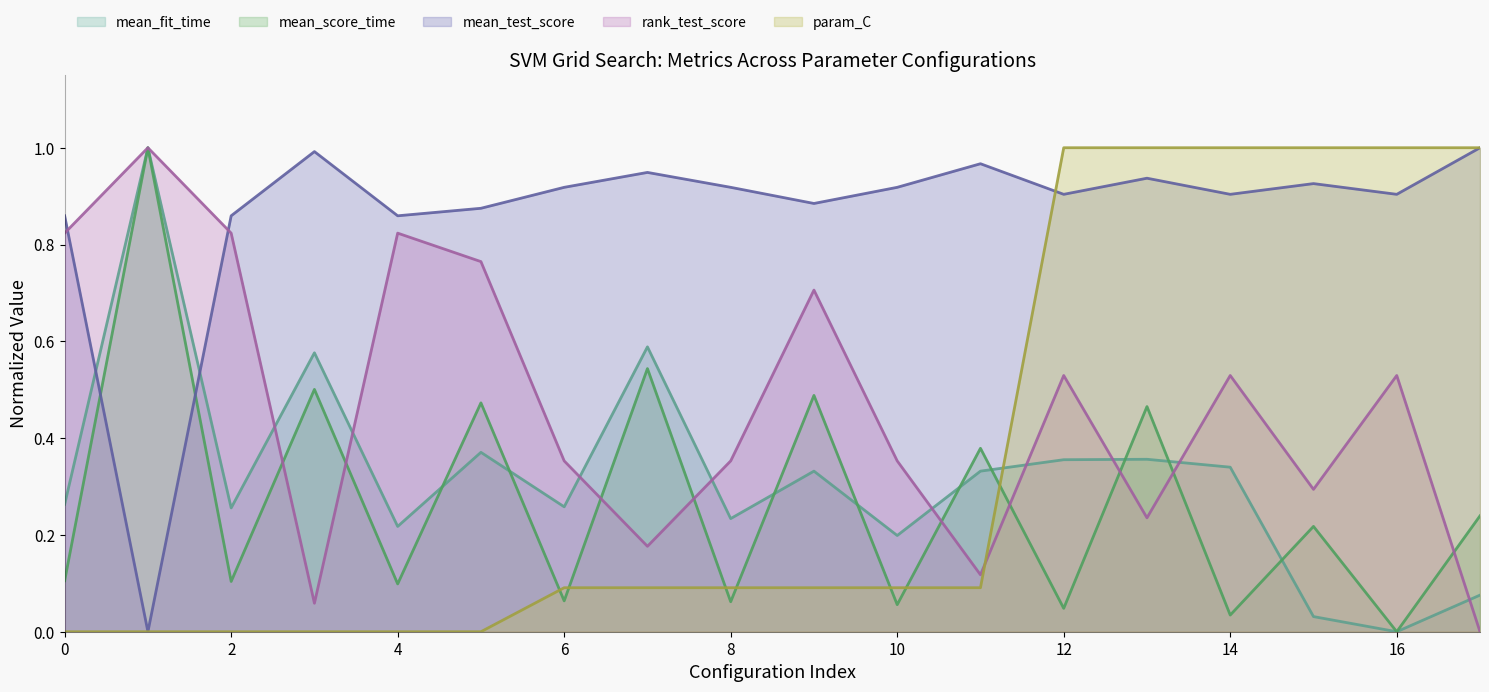

In mean_test_score, how many points are lower than both neighbors (excluding endpoints)?

6